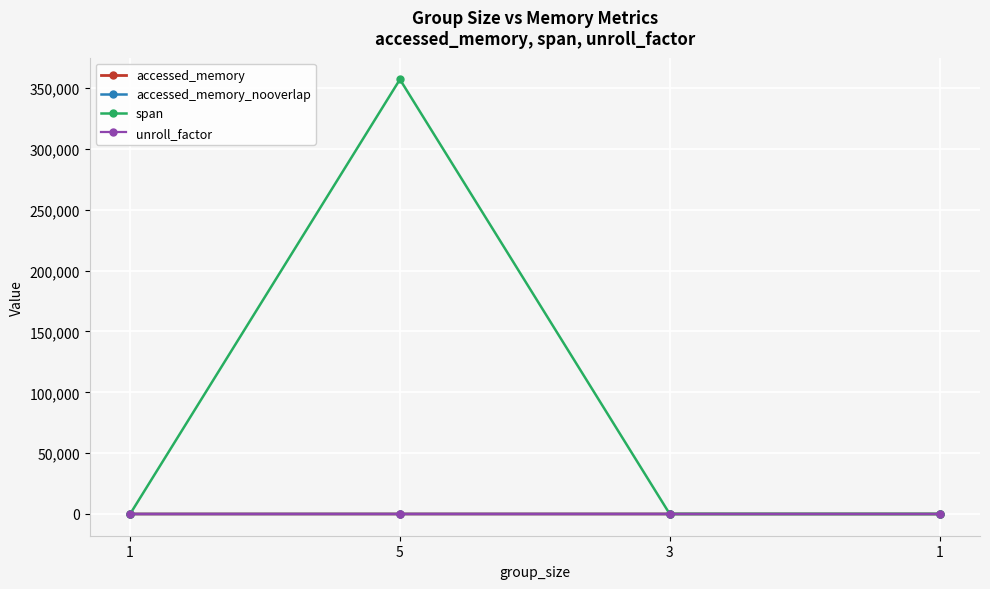

Does the chart have visible grid lines?

Yes